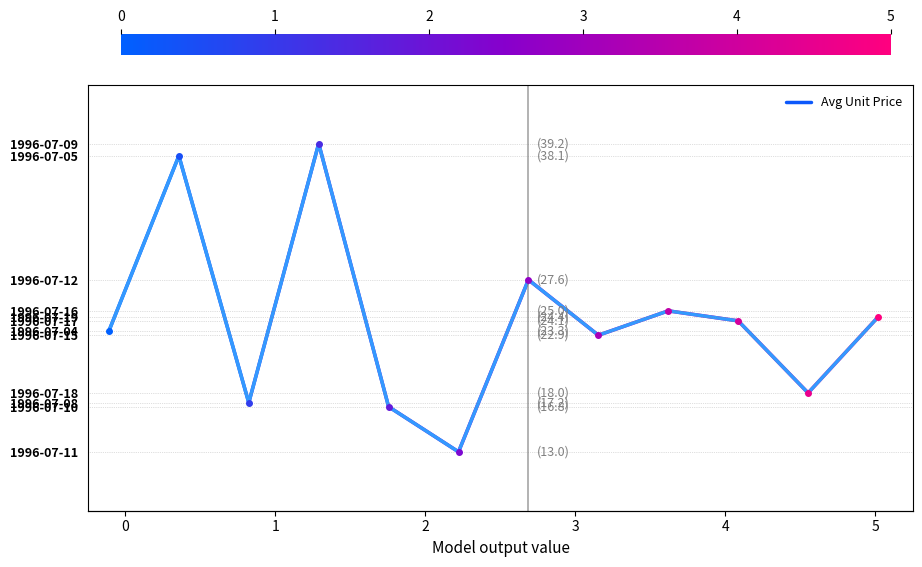

Count the number of values greater than 24.

6